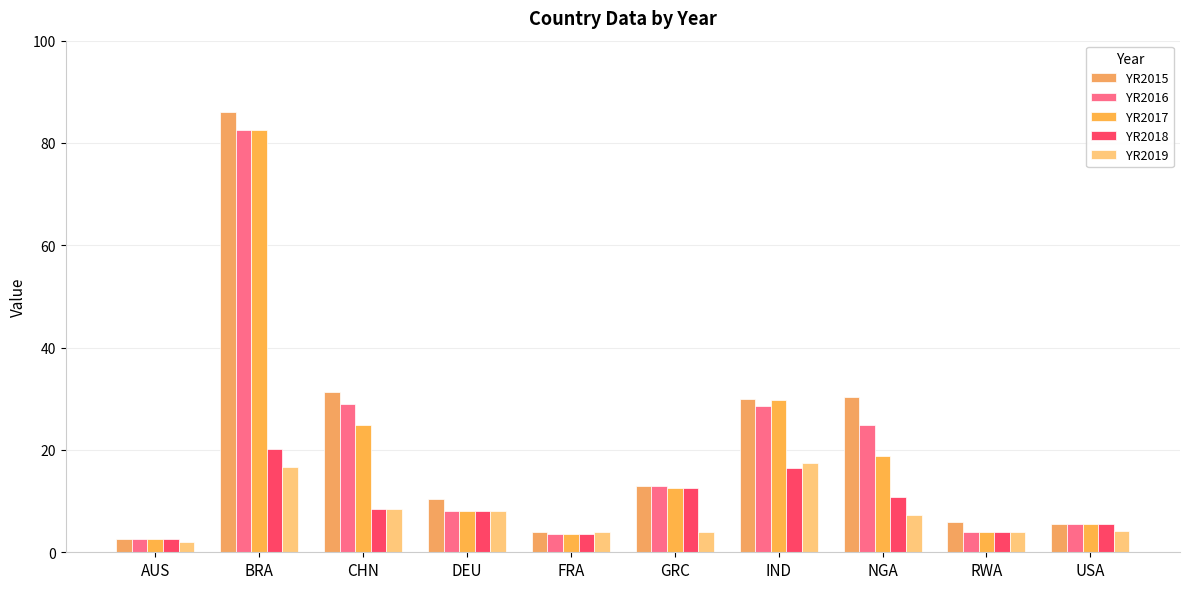

The value of YR2016 at USA is 5.6. True or false?

True